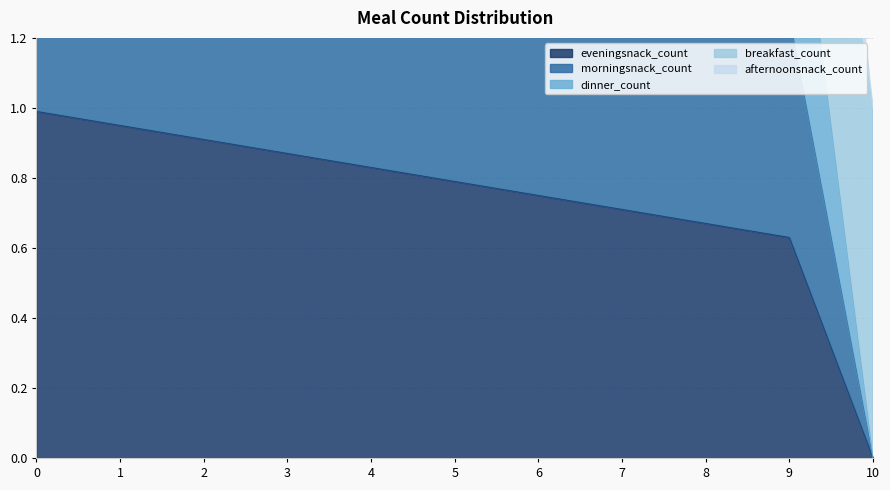

What is the approximate value of dinner_count at 4?

2.5